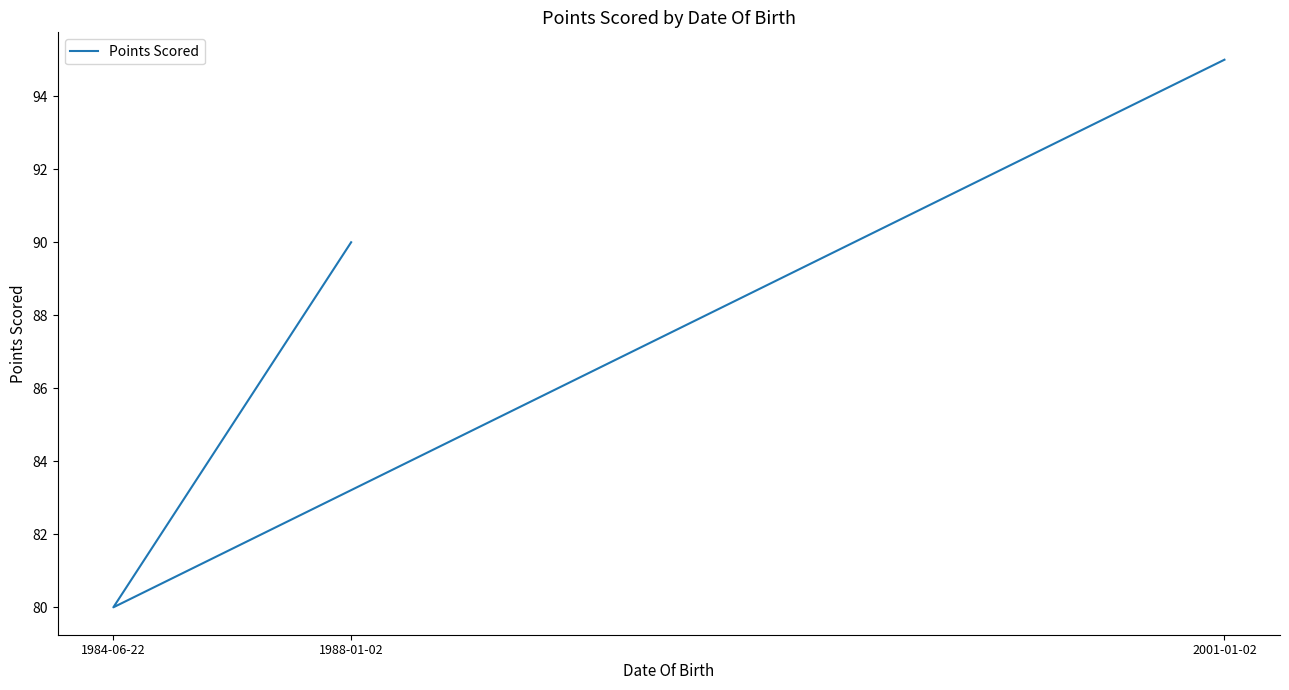

What is the minimum value shown in the chart?

80